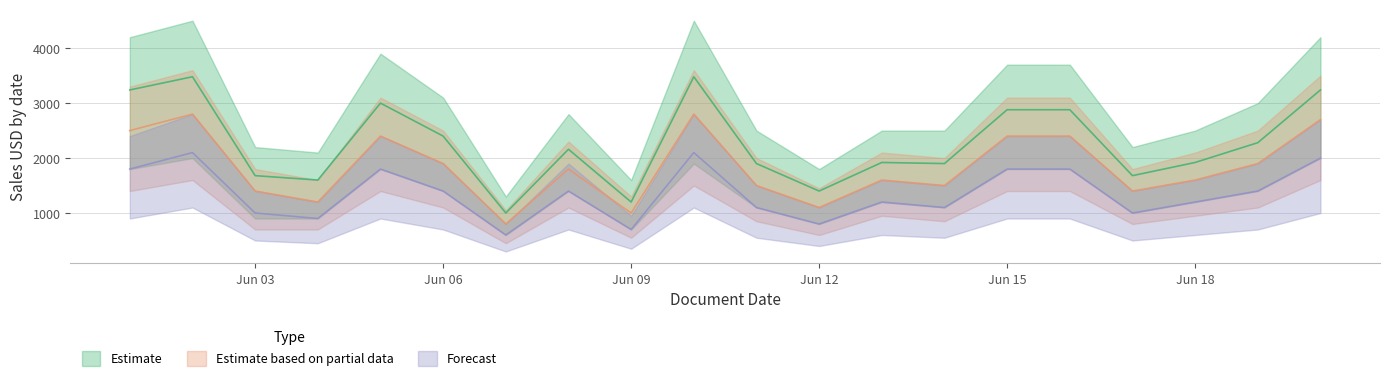

What is the spread (max minus min) of values at Jun 15?

1080